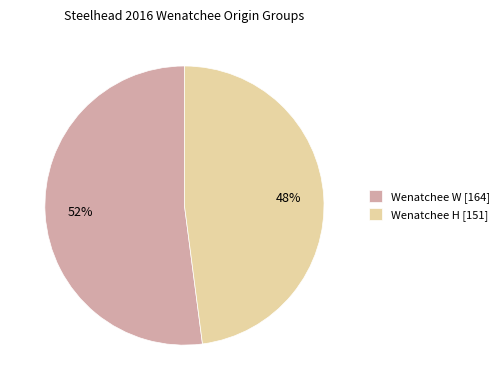

To the nearest percent, what is the difference between the largest and smallest slice percentages?

4%